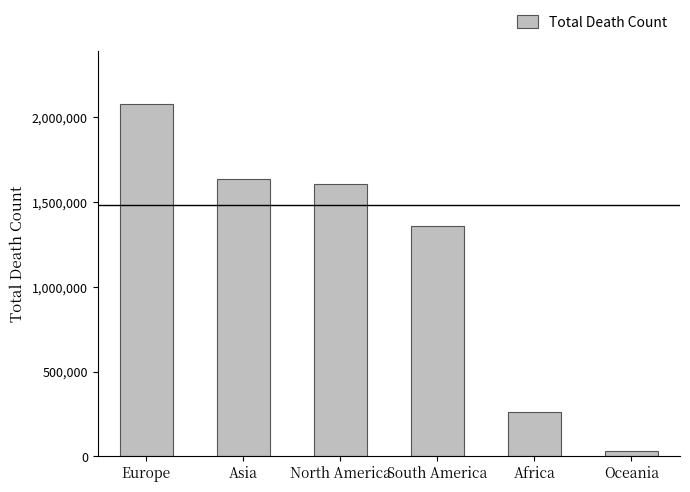

At which label does the data first exceed 1606030?

Europe